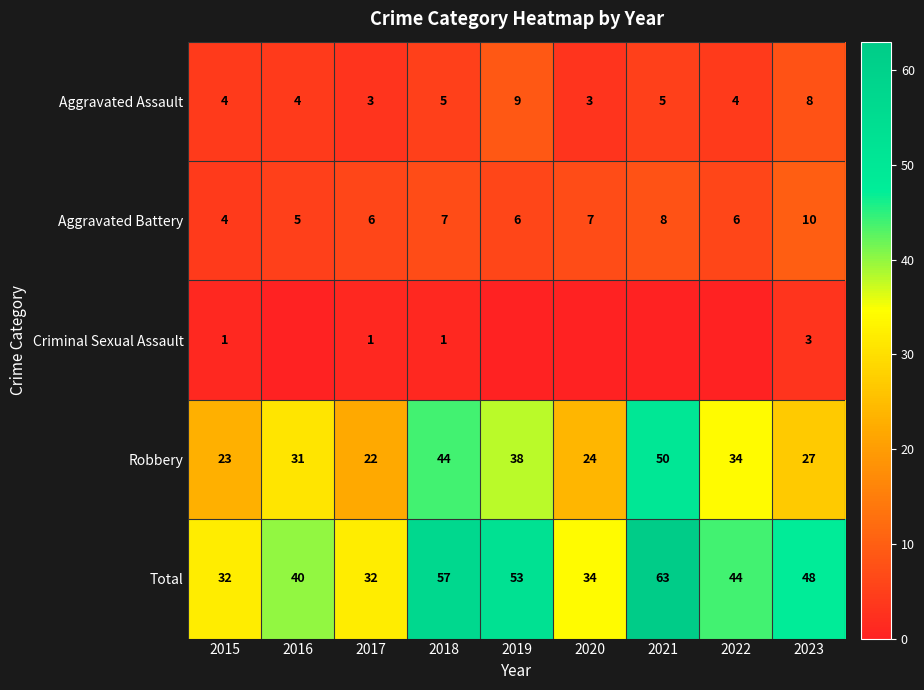

Which category has the highest value in the Aggravated Battery series?

2023